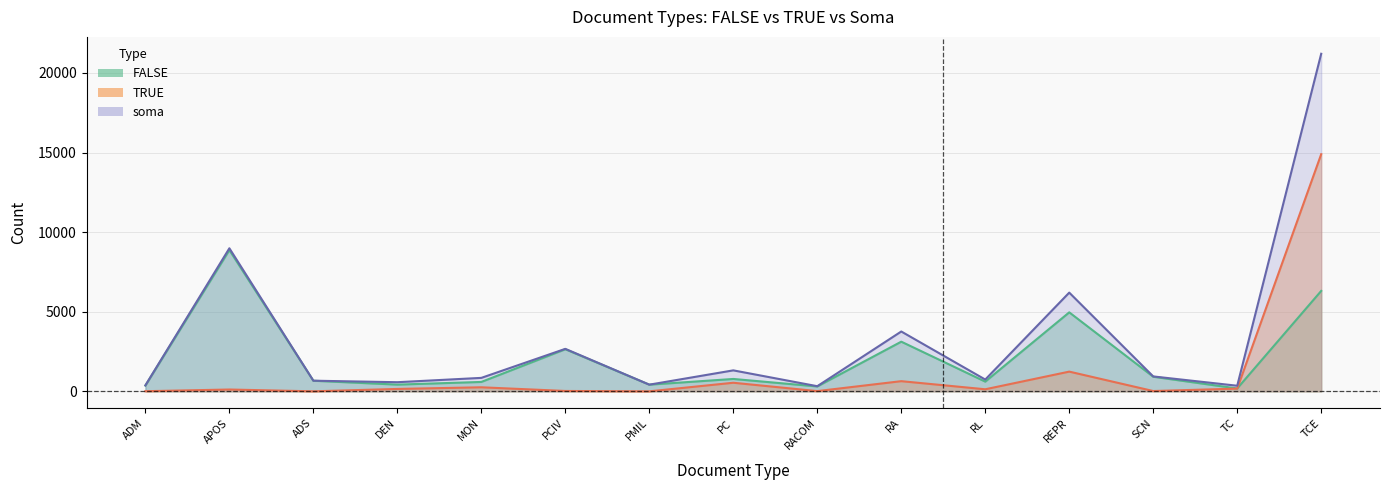

How many series are shown in this chart?

3